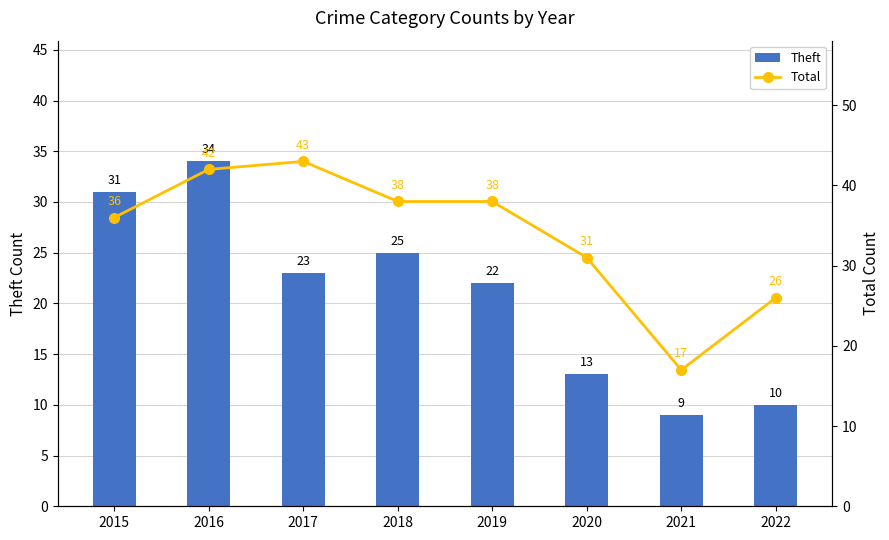

Which category has the highest value in the Theft series?

2016